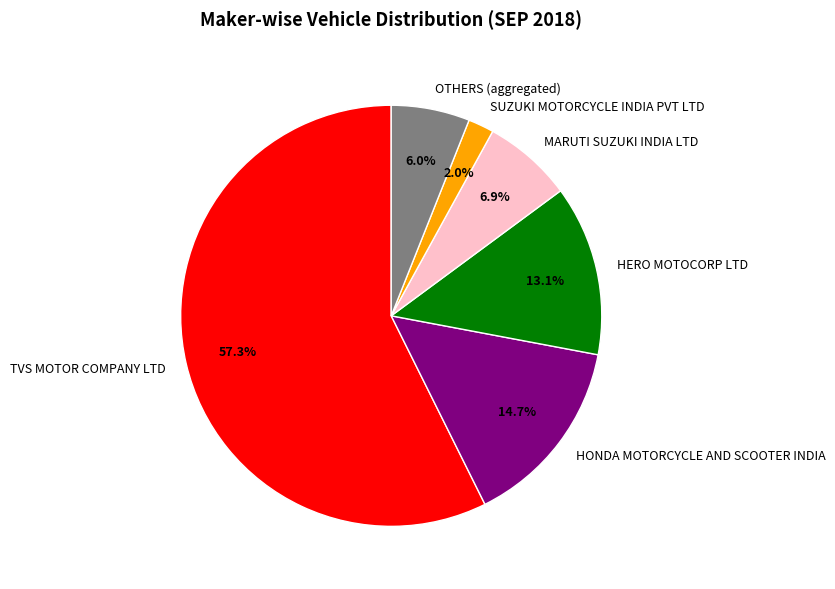

Approximately how many times larger is the value at MARUTI SUZUKI INDIA LTD compared to SUZUKI MOTORCYCLE INDIA PVT LTD?

3.5